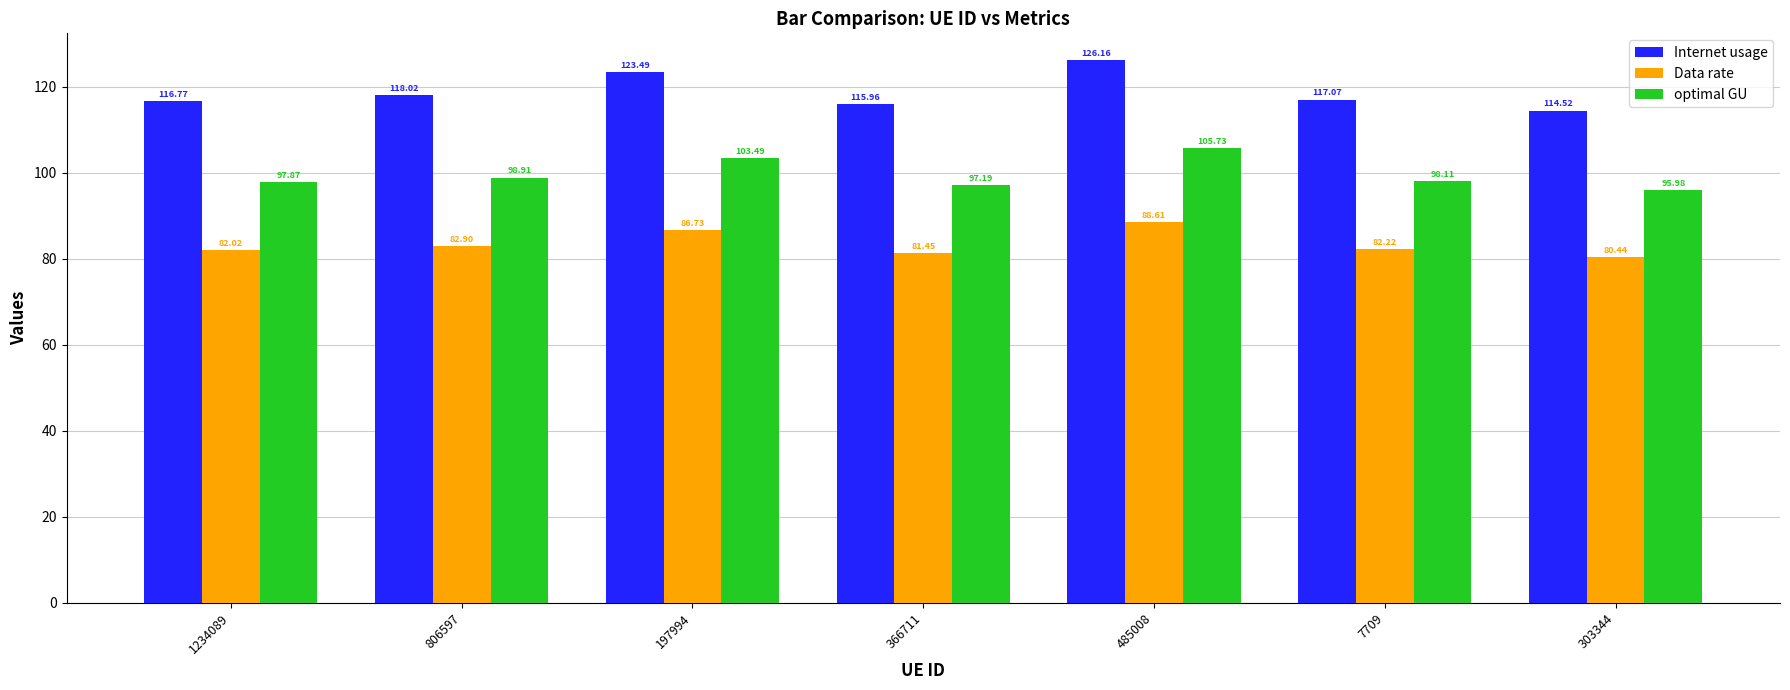

Are the bars grouped side by side (vs. stacked)?

Yes